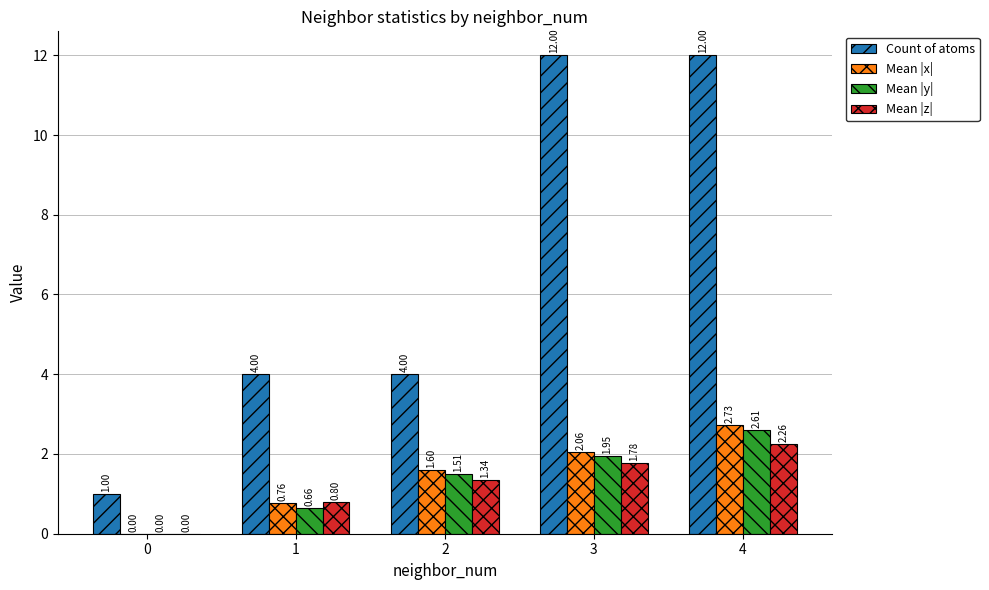

Which series has the largest total across all categories?

Count of atoms